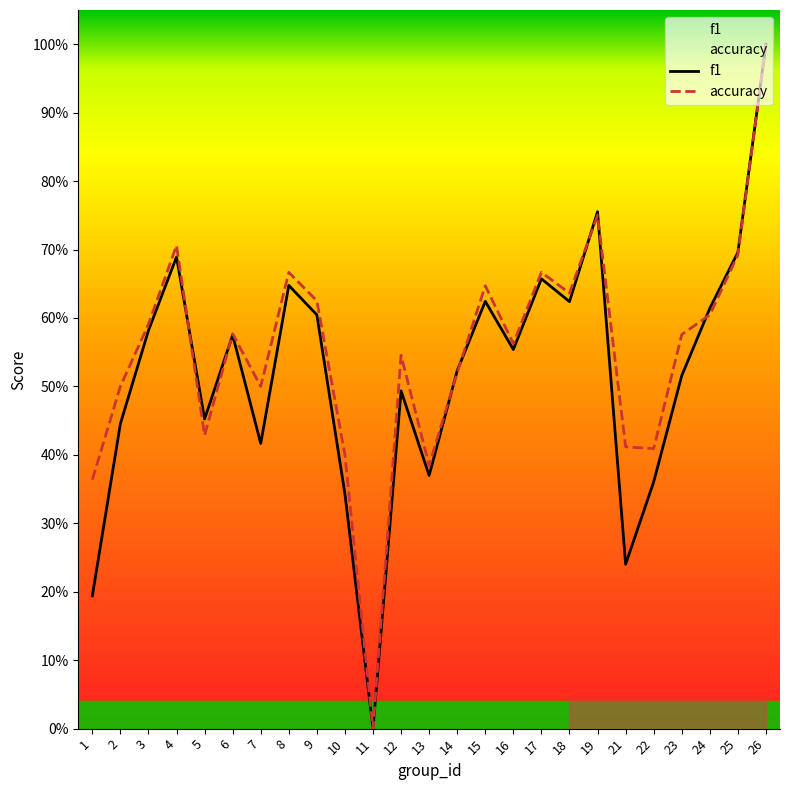

What is the spread (max minus min) of values at 2?

0.1